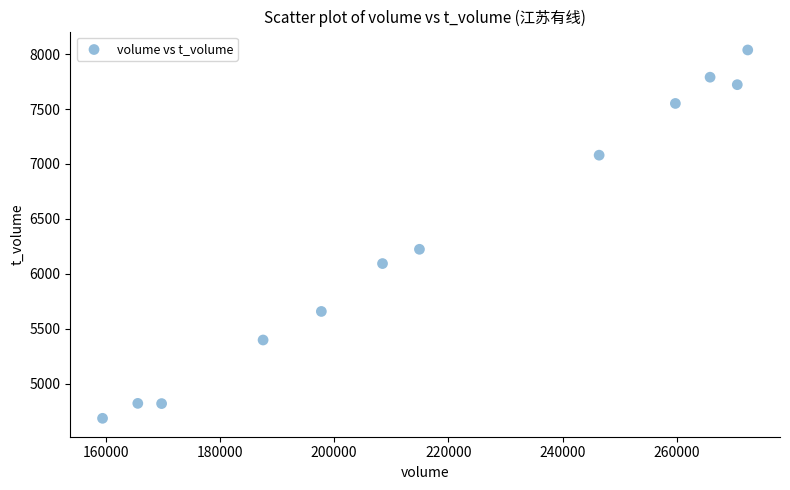

What Y value in the scatter plot is closest to 6361?

6223